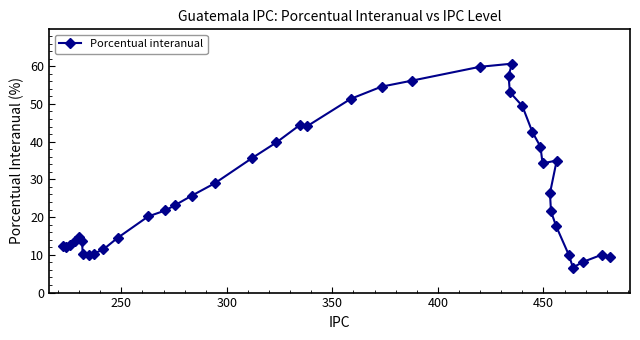

What is the maximum value shown in the chart?

60.7